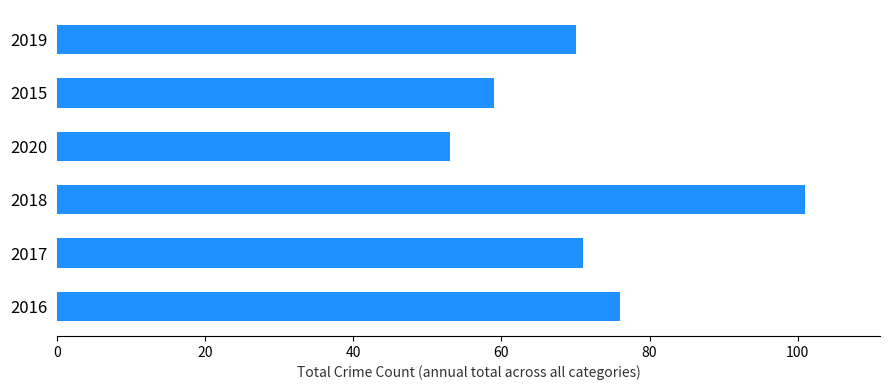

Does the chart contain any negative values?

No